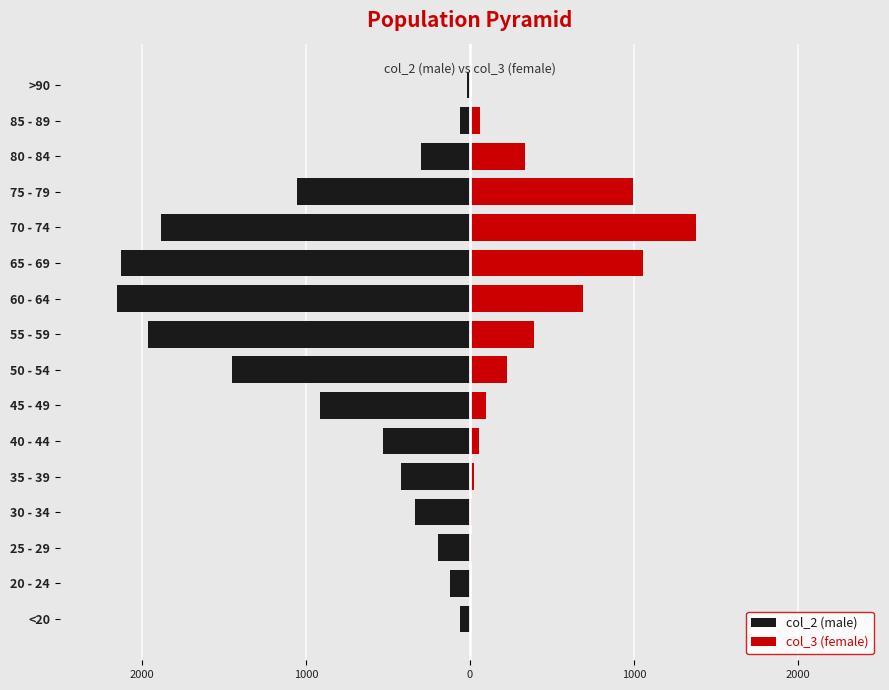

Rank the series by their maximum value, from highest to lowest.

col_3 (female), col_2 (male)